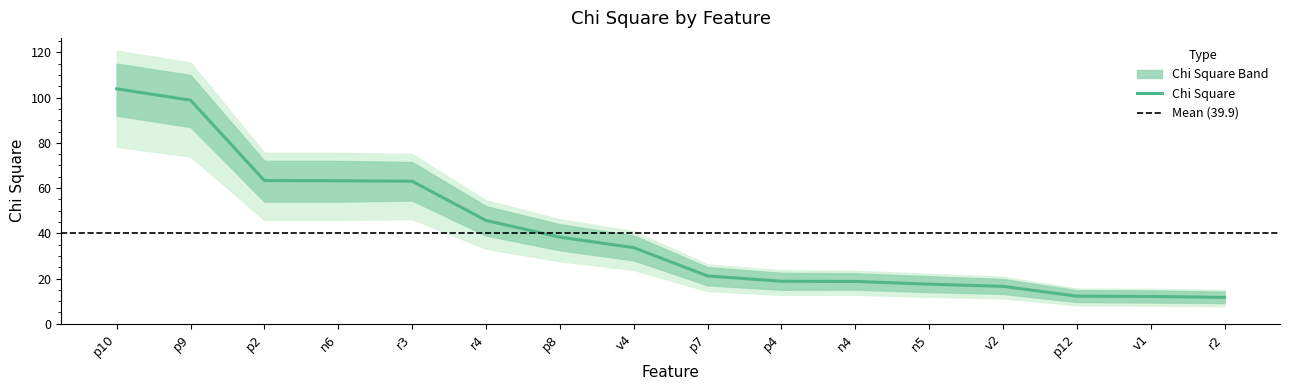

Reading left to right, list all the values displayed in this chart.

Chi Square: 103.9	98.9	63.3	63.2	63.0	45.7	38.3	33.6	21.1	18.8	18.7	17.5	16.5	12.2	12.1	11.7
Chi Square Upper: 115.0	110.0	72.0	72.0	71.5	52.0	44.0	39.0	25.0	22.5	22.3	21.0	19.8	14.8	14.7	14.2
Chi Square Lower: 92.0	87.0	54.0	54.0	54.5	39.0	32.5	28.0	17.0	15.0	15.1	14.0	13.2	9.6	9.4	9.1